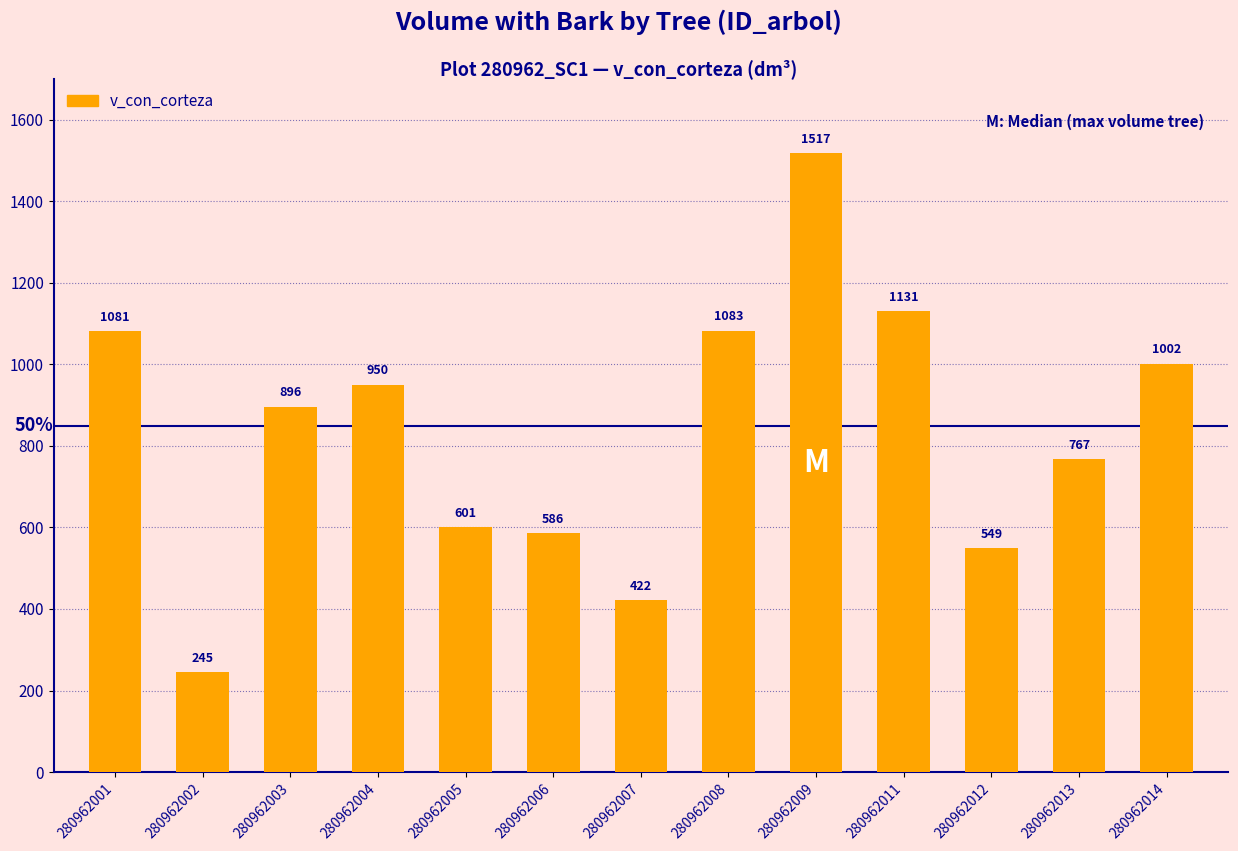

What is the change in value from 280962005 to 280962014?

+400.5